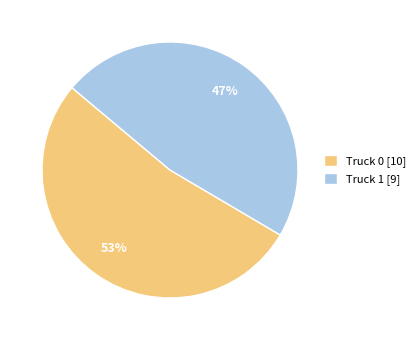

Which category has the biggest portion of the pie?

Truck 0